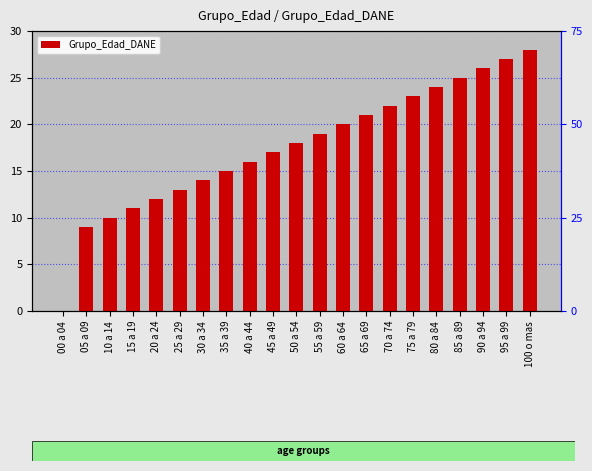

What is the difference between the maximum and minimum values?

28